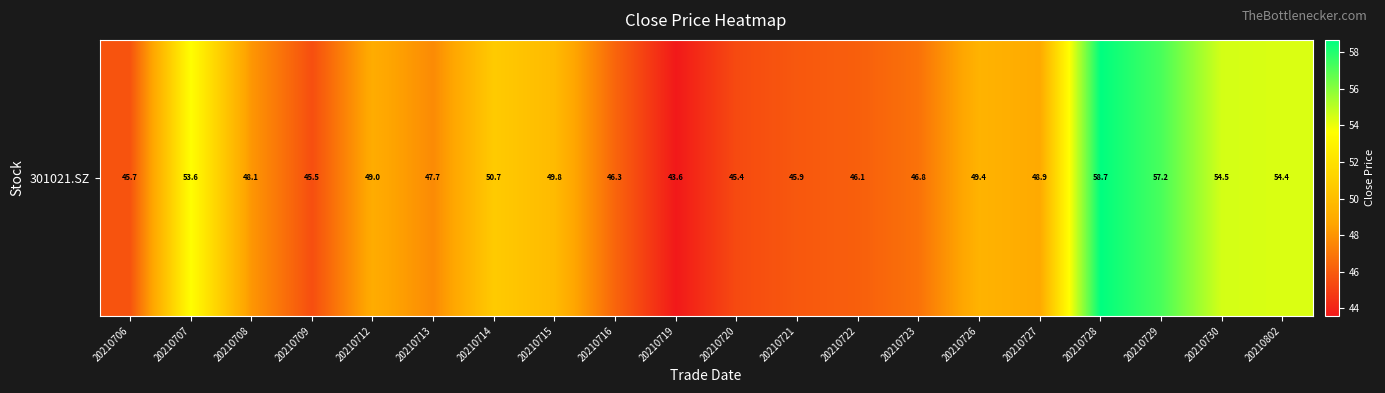

Rank the categories by value from lowest to highest.

20210719, 20210720, 20210709, 20210706, 20210721, 20210722, 20210716, 20210723, 20210713, 20210708, 20210727, 20210712, 20210726, 20210715, 20210714, 20210707, 20210802, 20210730, 20210729, 20210728